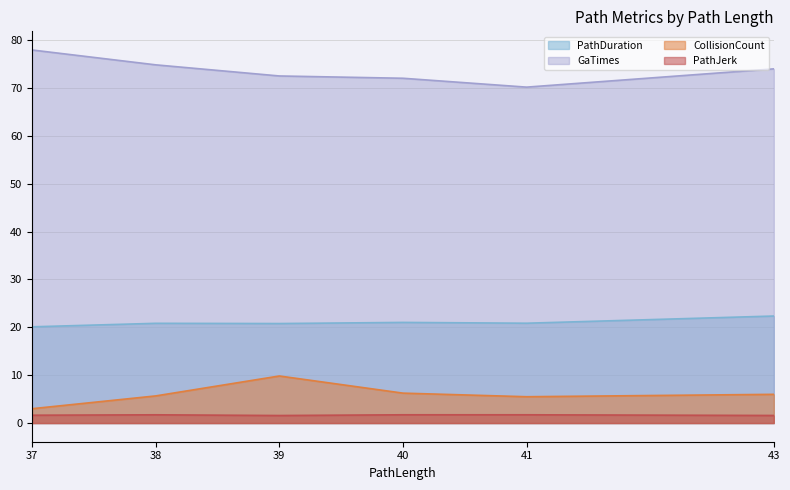

After their last crossing, which series has the higher values: CollisionCount or PathJerk?

CollisionCount